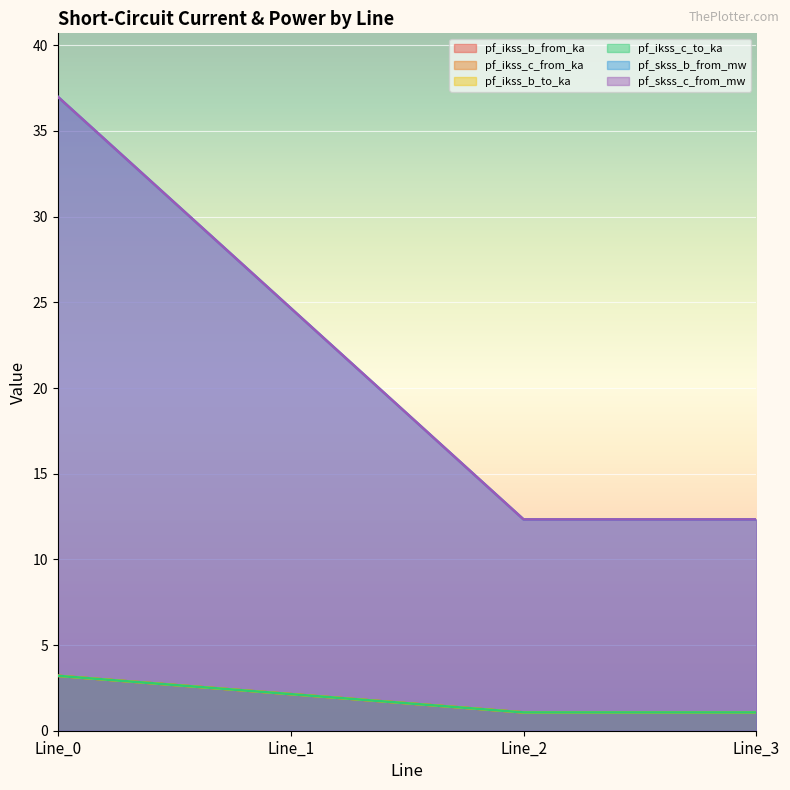

How many data points in pf_skss_b_from_mw are less than 24?

2